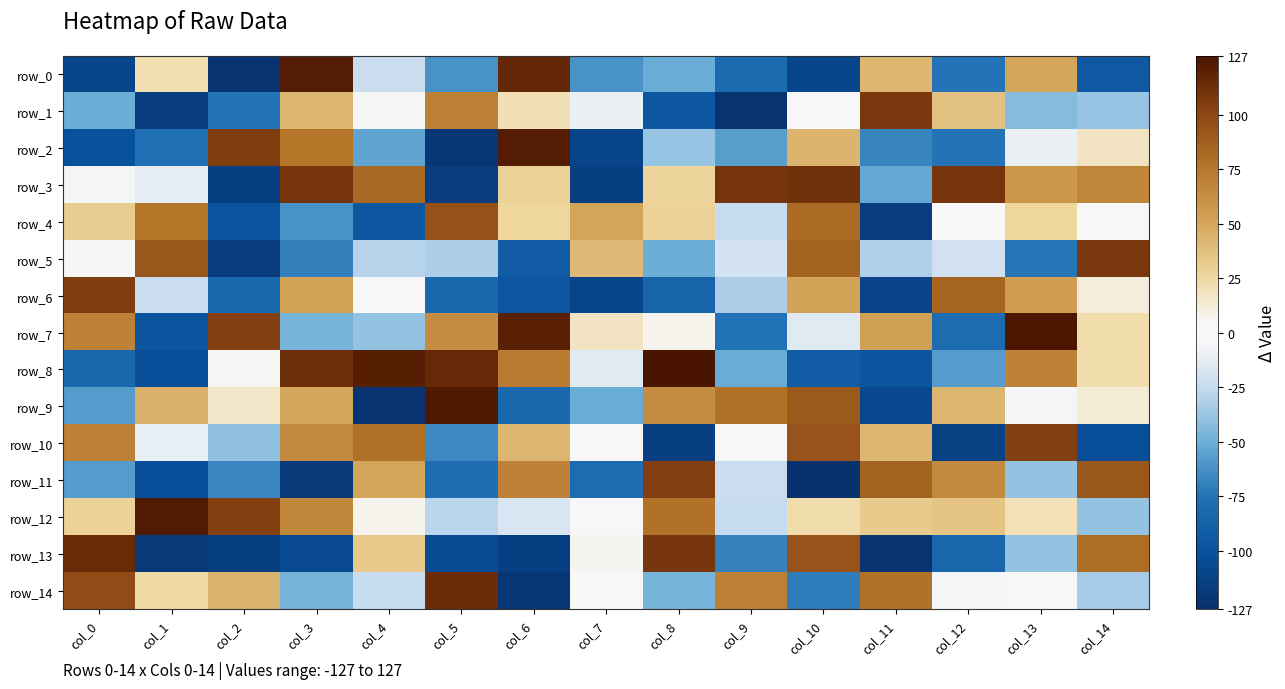

Reading left to right, transcribe all the data shown in this chart.

row_0: col_0=-111	col_1=21	col_2=-124	col_3=123	col_4=-23	col_5=-62	col_6=117	col_7=-62	col_8=-51	col_9=-81	col_10=-110	col_11=42	col_12=-75	col_13=50	col_14=-95
row_1: col_0=-50	col_1=-116	col_2=-75	col_3=42	col_4=5	col_5=70	col_6=20	col_7=-10	col_8=-96	col_9=-124	col_10=4	col_11=108	col_12=37	col_13=-43	col_14=-38
row_2: col_0=-101	col_1=-77	col_2=106	col_3=76	col_4=-54	col_5=-121	col_6=123	col_7=-111	col_8=-38	col_9=-57	col_10=43	col_11=-68	col_12=-75	col_13=-10	col_14=17
row_3: col_0=-6	col_1=-12	col_2=-115	col_3=110	col_4=83	col_5=-116	col_6=28	col_7=-115	col_8=27	col_9=110	col_10=112	col_11=-53	col_12=110	col_13=58	col_14=67
row_4: col_0=31	col_1=75	col_2=-99	col_3=-62	col_4=-96	col_5=95	col_6=26	col_7=51	col_8=28	col_9=-24	col_10=81	col_11=-117	col_12=-1	col_13=26	col_14=-2
row_5: col_0=-5	col_1=92	col_2=-116	col_3=-70	col_4=-29	col_5=-32	col_6=-92	col_7=40	col_8=-50	col_9=-19	col_10=86	col_11=-31	col_12=-20	col_13=-74	col_14=108
row_6: col_0=106	col_1=-23	col_2=-83	col_3=52	col_4=2	col_5=-83	col_6=-97	col_7=-111	col_8=-86	col_9=-32	col_10=52	col_11=-112	col_12=85	col_13=54	col_14=11
row_7: col_0=69	col_1=-98	col_2=104	col_3=-47	col_4=-39	col_5=64	col_6=121	col_7=17	col_8=7	col_9=-76	col_10=-14	col_11=53	col_12=-80	col_13=126	col_14=22
row_8: col_0=-83	col_1=-104	col_2=5	col_3=113	col_4=122	col_5=116	col_6=73	col_7=-14	col_8=127	col_9=-51	col_10=-92	col_11=-98	col_12=-58	col_13=69	col_14=22
row_9: col_0=-58	col_1=45	col_2=15	col_3=50	col_4=-123	col_5=125	col_6=-83	col_7=-51	col_8=64	col_9=78	col_10=91	col_11=-108	col_12=42	col_13=-6	col_14=12
row_10: col_0=70	col_1=-11	col_2=-40	col_3=65	col_4=78	col_5=-66	col_6=42	col_7=4	col_8=-115	col_9=-1	col_10=94	col_11=42	col_12=-113	col_13=104	col_14=-104
row_11: col_0=-58	col_1=-104	col_2=-67	col_3=-120	col_4=50	col_5=-78	col_6=69	col_7=-80	col_8=105	col_9=-23	col_10=-125	col_11=86	col_12=65	col_13=-39	col_14=92
row_12: col_0=28	col_1=124	col_2=104	col_3=66	col_4=7	col_5=-28	col_6=-17	col_7=-1	col_8=78	col_9=-25	col_10=22	col_11=32	col_12=35	col_13=19	col_14=-39
row_13: col_0=115	col_1=-119	col_2=-115	col_3=-107	col_4=32	col_5=-106	col_6=-115	col_7=6	col_8=109	col_9=-69	col_10=94	col_11=-123	col_12=-84	col_13=-39	col_14=80
row_14: col_0=98	col_1=24	col_2=43	col_3=-47	col_4=-24	col_5=114	col_6=-122	col_7=-3	col_8=-47	col_9=70	col_10=-71	col_11=78	col_12=-6	col_13=1	col_14=-34